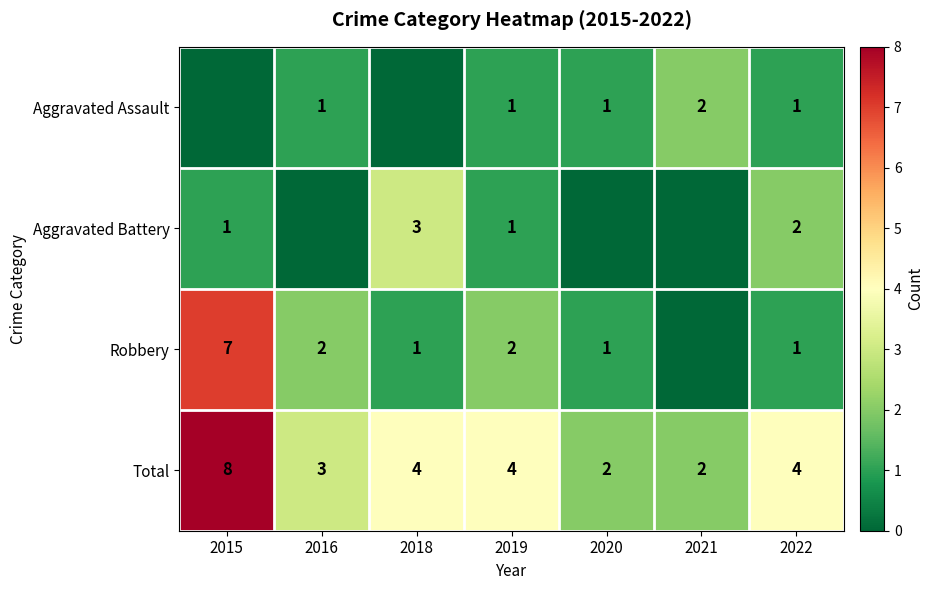

What is the approximate value of Total at 2022?

4